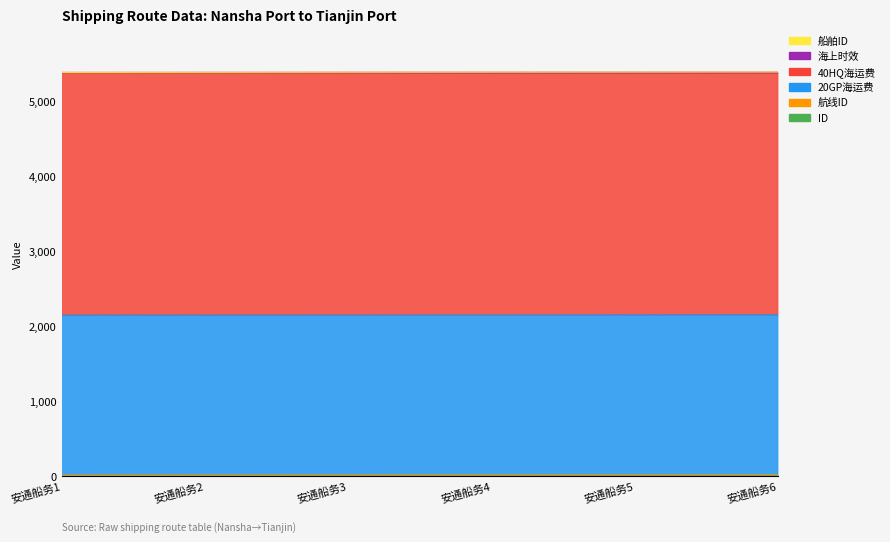

Between 安通船务2 and 安通船务4, which is larger?

安通船务4